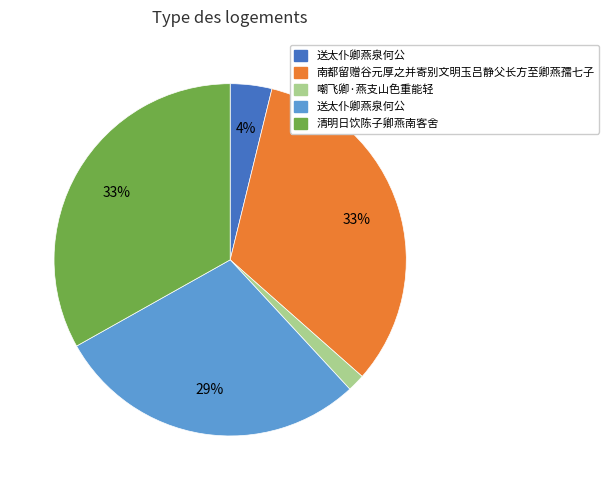

To the nearest percent, what is the average slice percentage?

20%